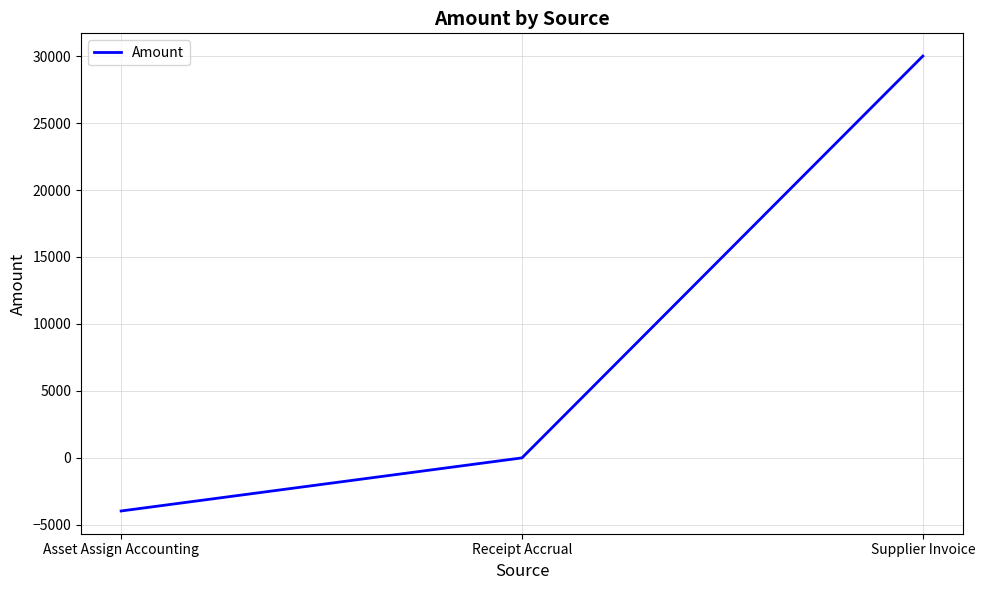

What is the sum of all values?

26035.2